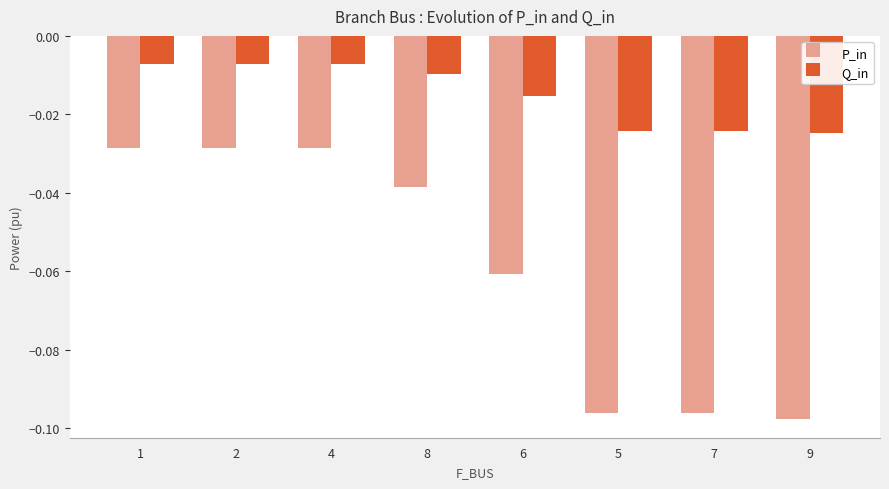

How many bars are there in each group?

2